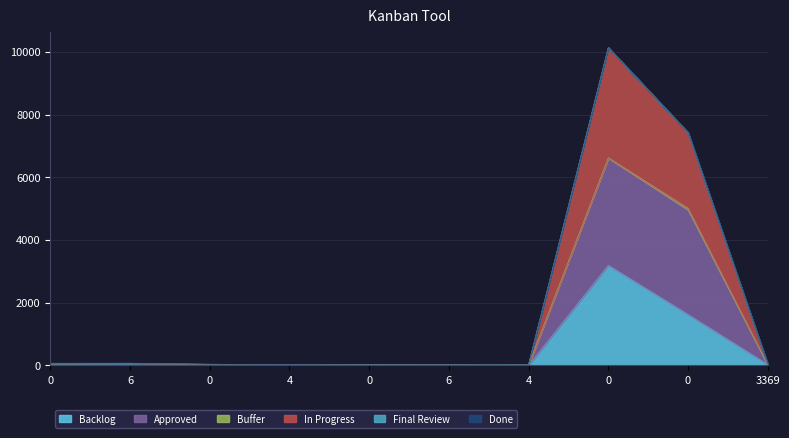

What is the greatest value displayed?

10135